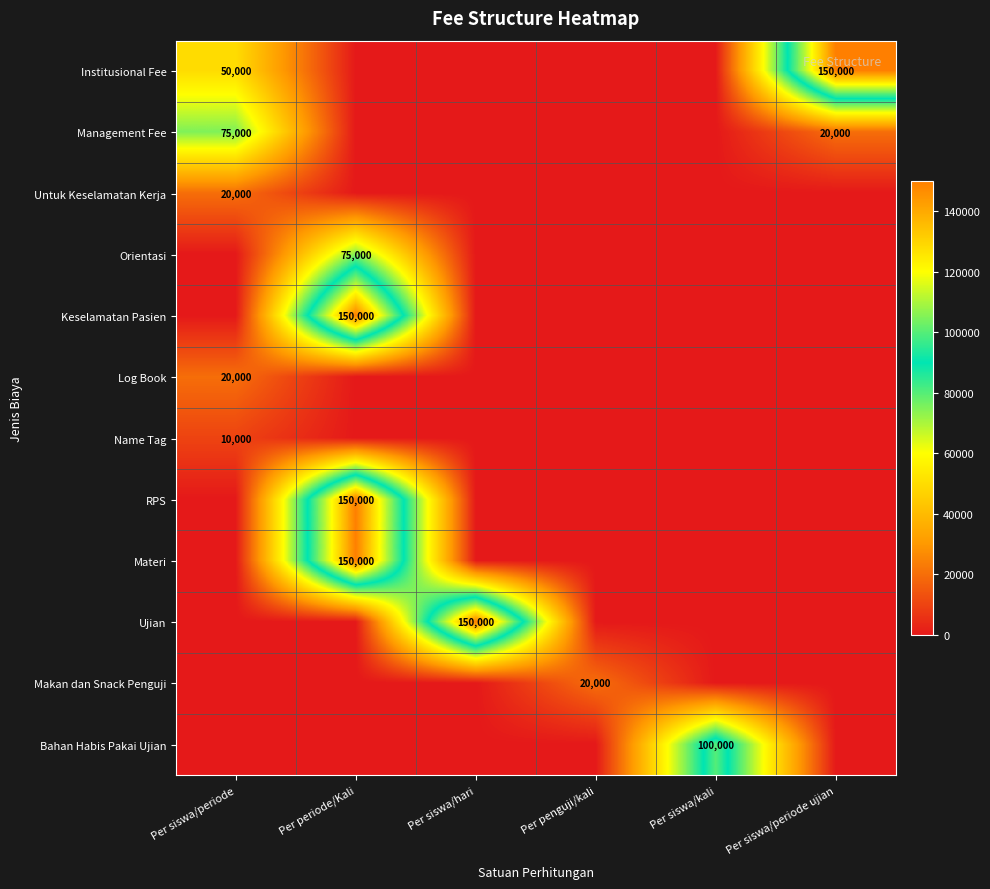

The RPS series shows 150000 at Per periode/Kali. True or false?

True